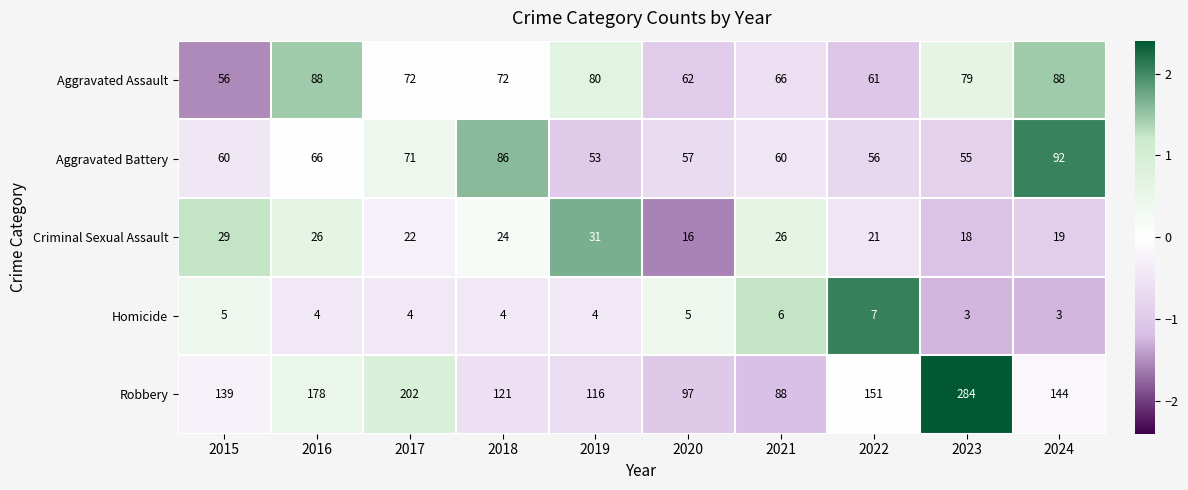

List the series in order of their peak value, lowest first.

Homicide, Criminal Sexual Assault, Aggravated Assault, Aggravated Battery, Robbery